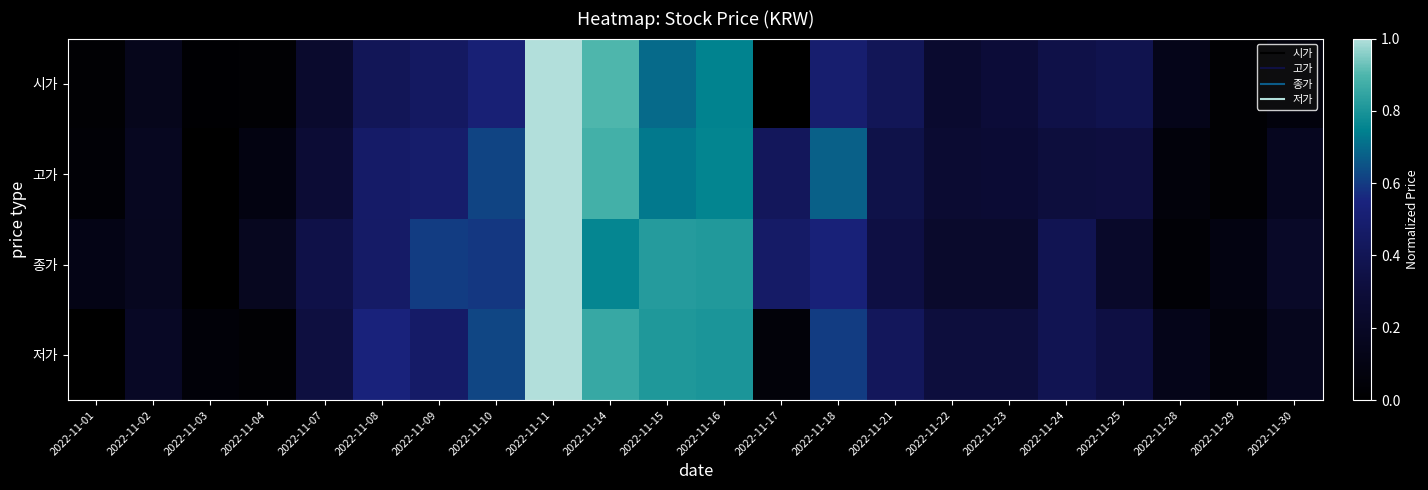

Which has a higher value, 2022-11-10 or 2022-11-15?

2022-11-15